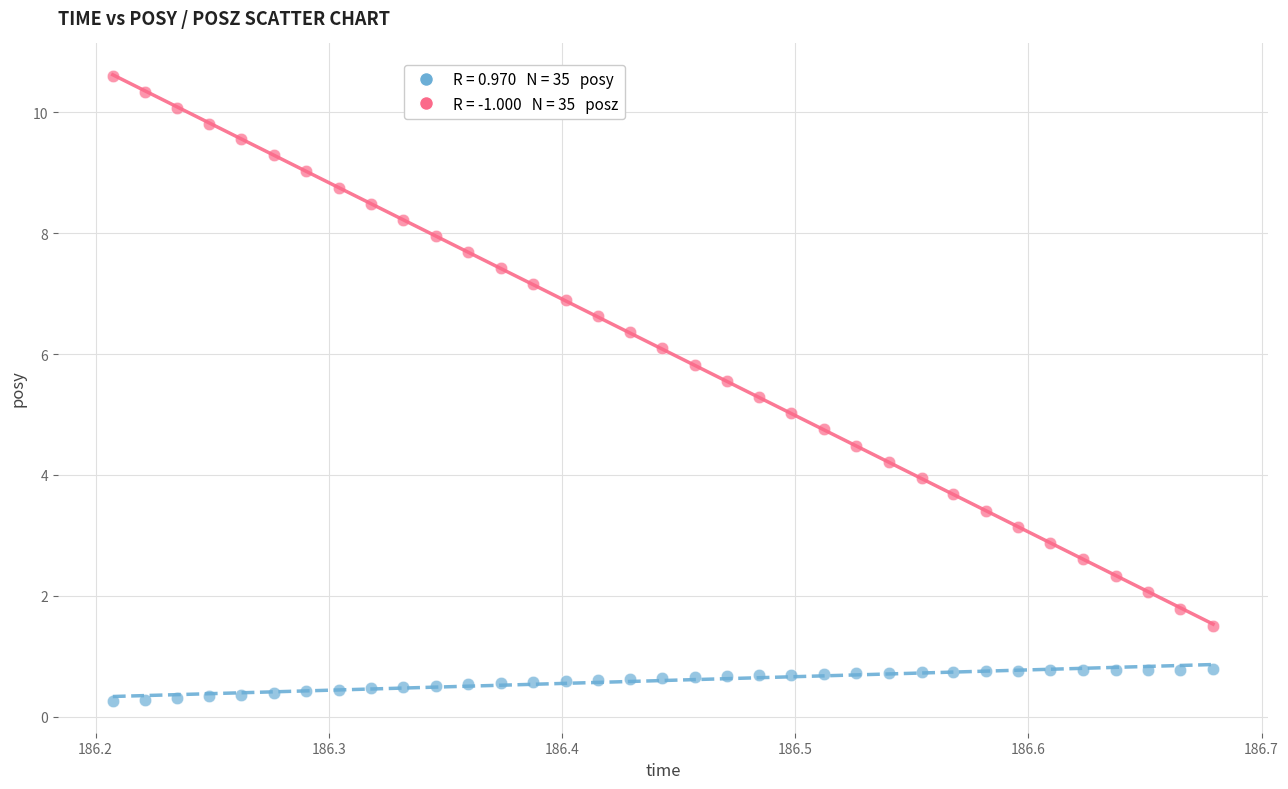

Across all data points, what is the range of Y values (max minus min)?

10.3